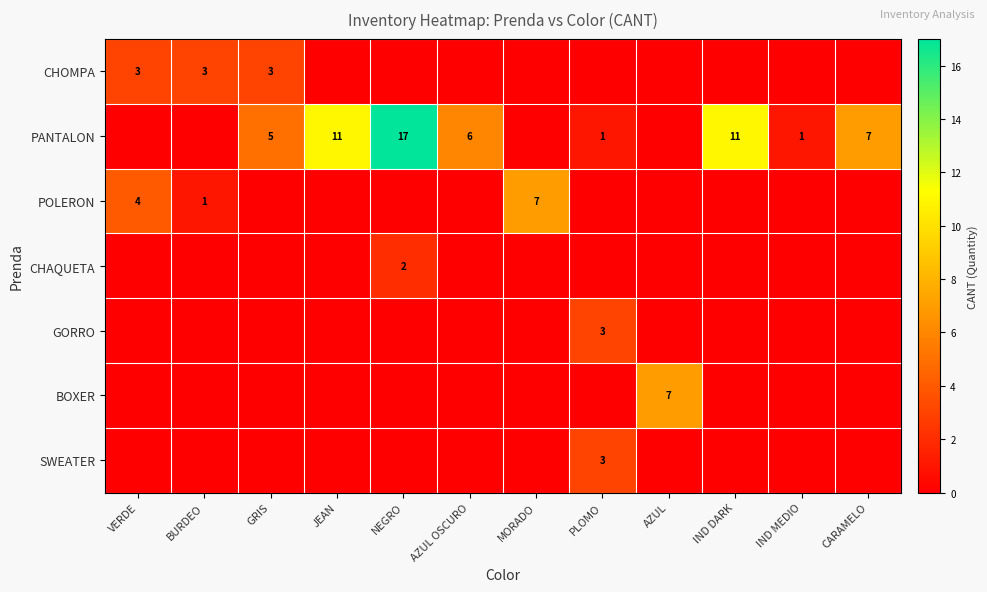

What is the sum of the PANTALON values at CARAMELO and AZUL OSCURO?

13